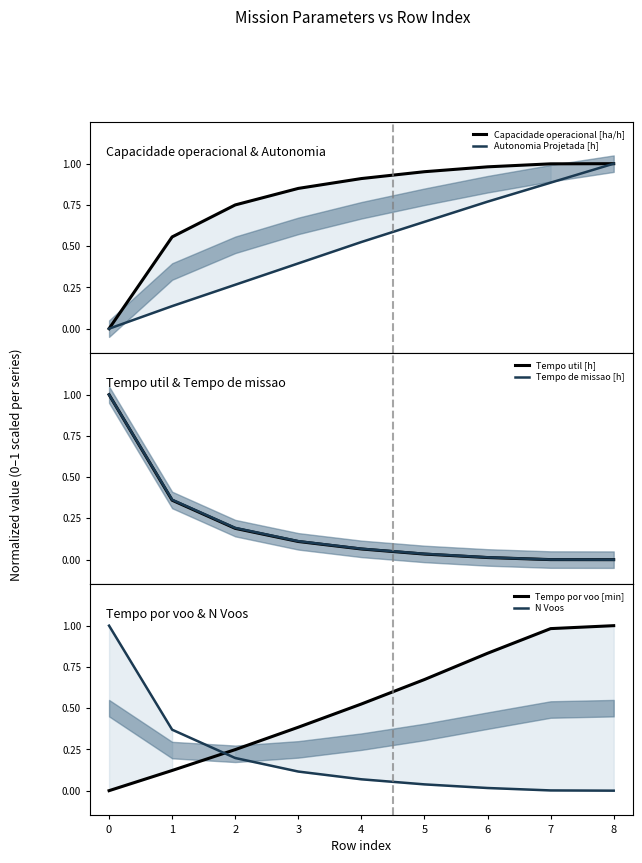

Is the value of N Voos at 8 greater than the value of Autonomia Projetada [h] at 0?

No